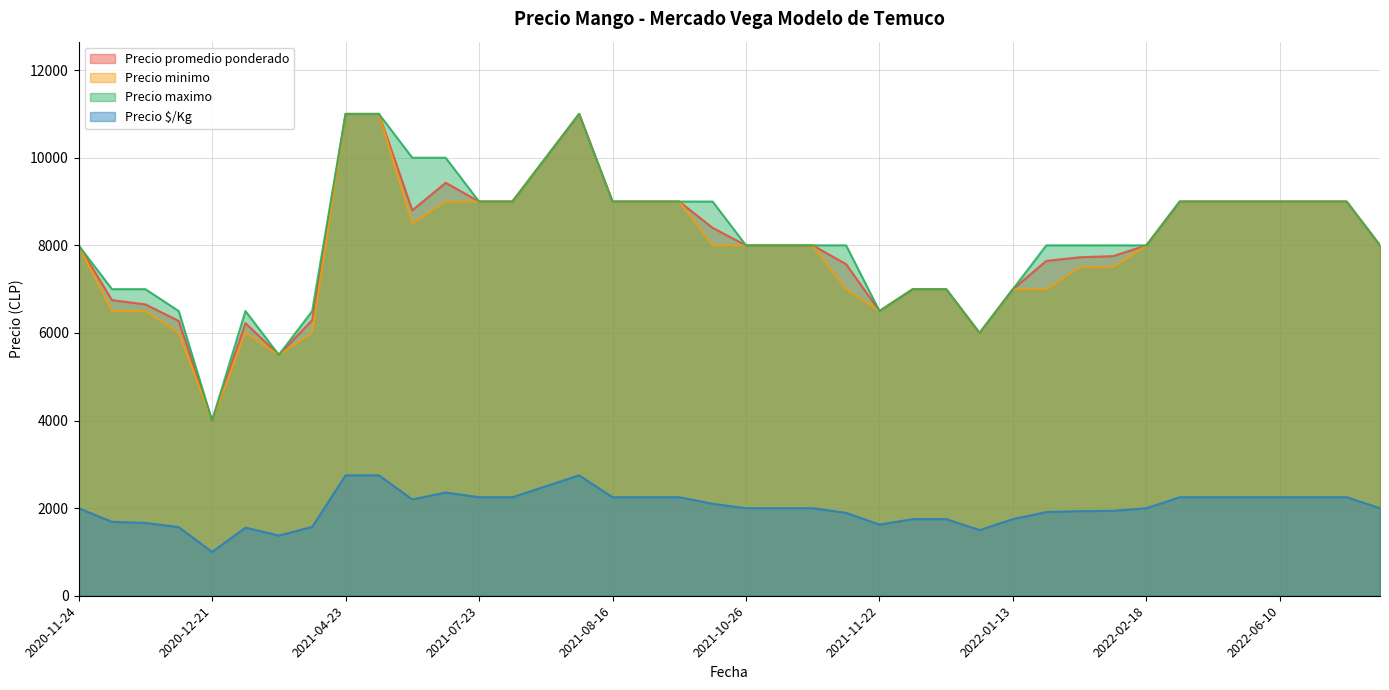

What is the average value of the Precio promedio ponderado series?

8063